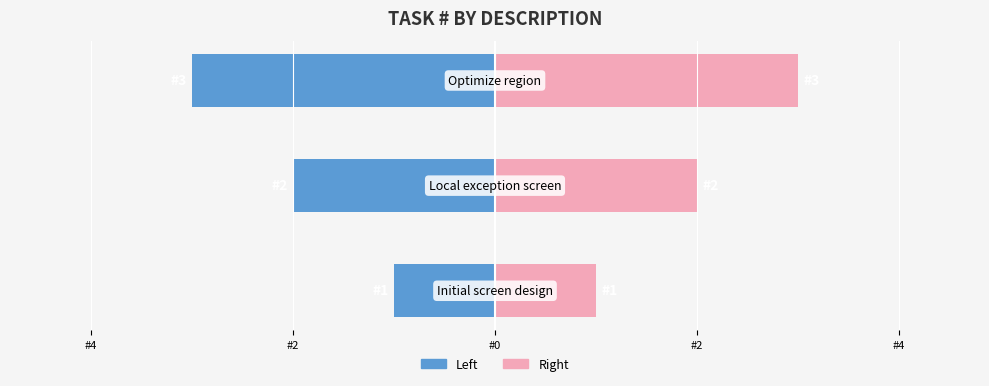

Reading right to left, extract all data points from this chart.

Task# (Left): #2=-3	#4=-2	#6=-1
Task# (Right): #2=3	#4=2	#6=1